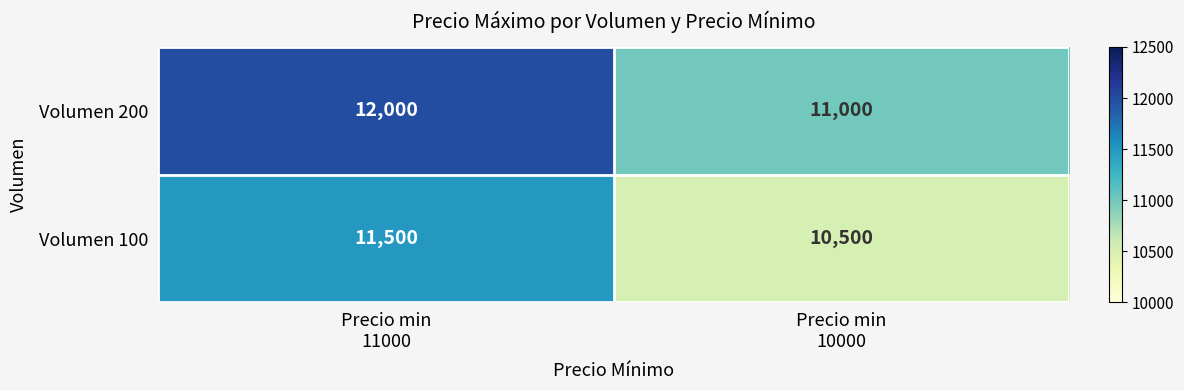

What is the maximum value shown in the chart?

12000